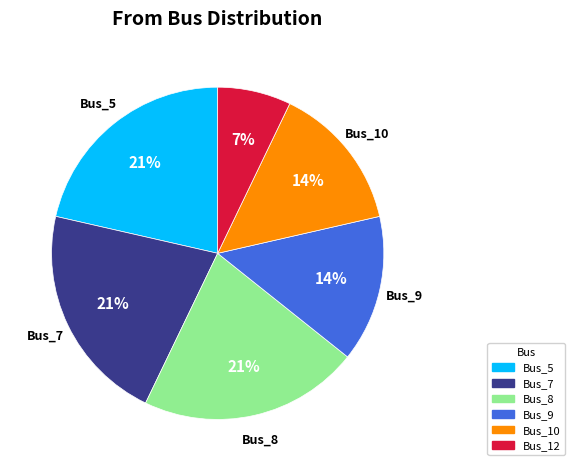

To the nearest percent, what is the combined percentage of Bus_10 and Bus_5?

36%